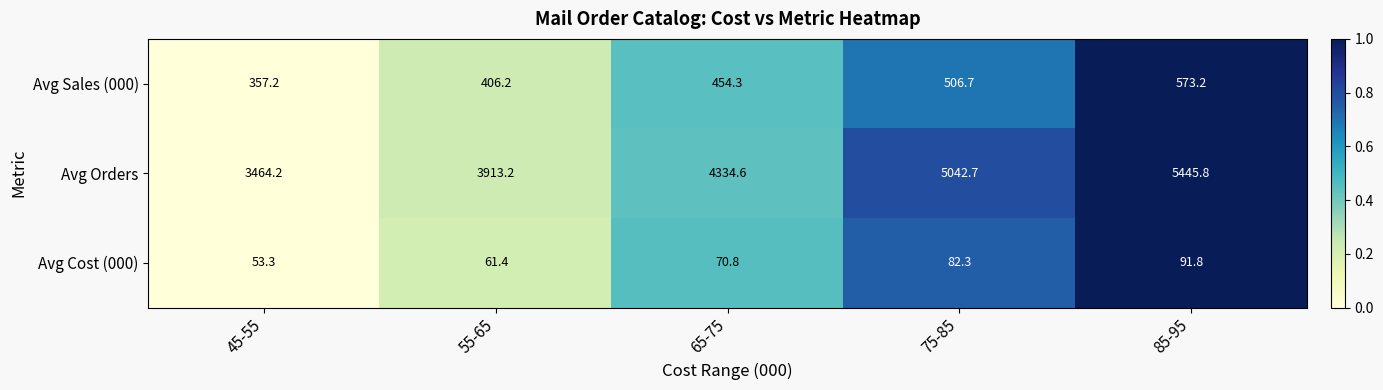

How many categories are shown in the chart?

5